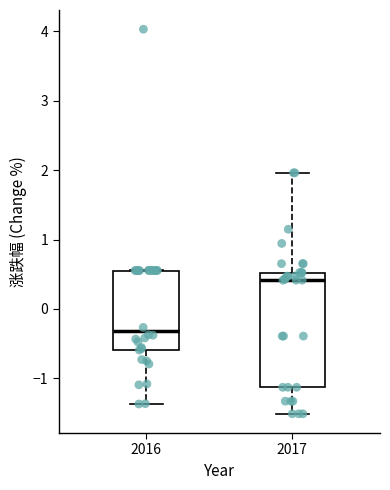

Which box's median line is the lowest?

2016